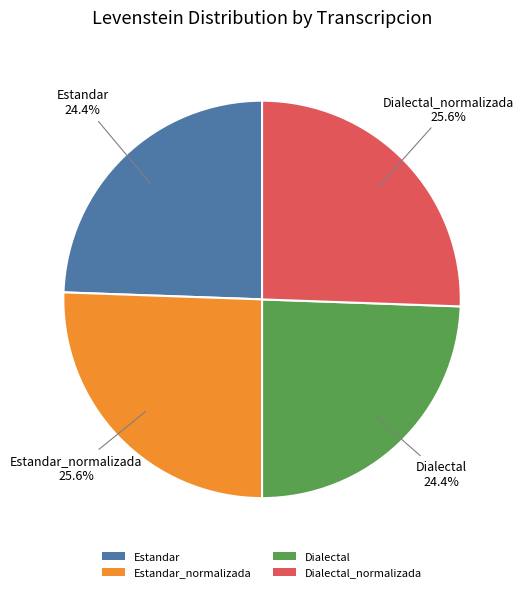

Between Dialectal_normalizada and Dialectal, which is larger?

Dialectal_normalizada